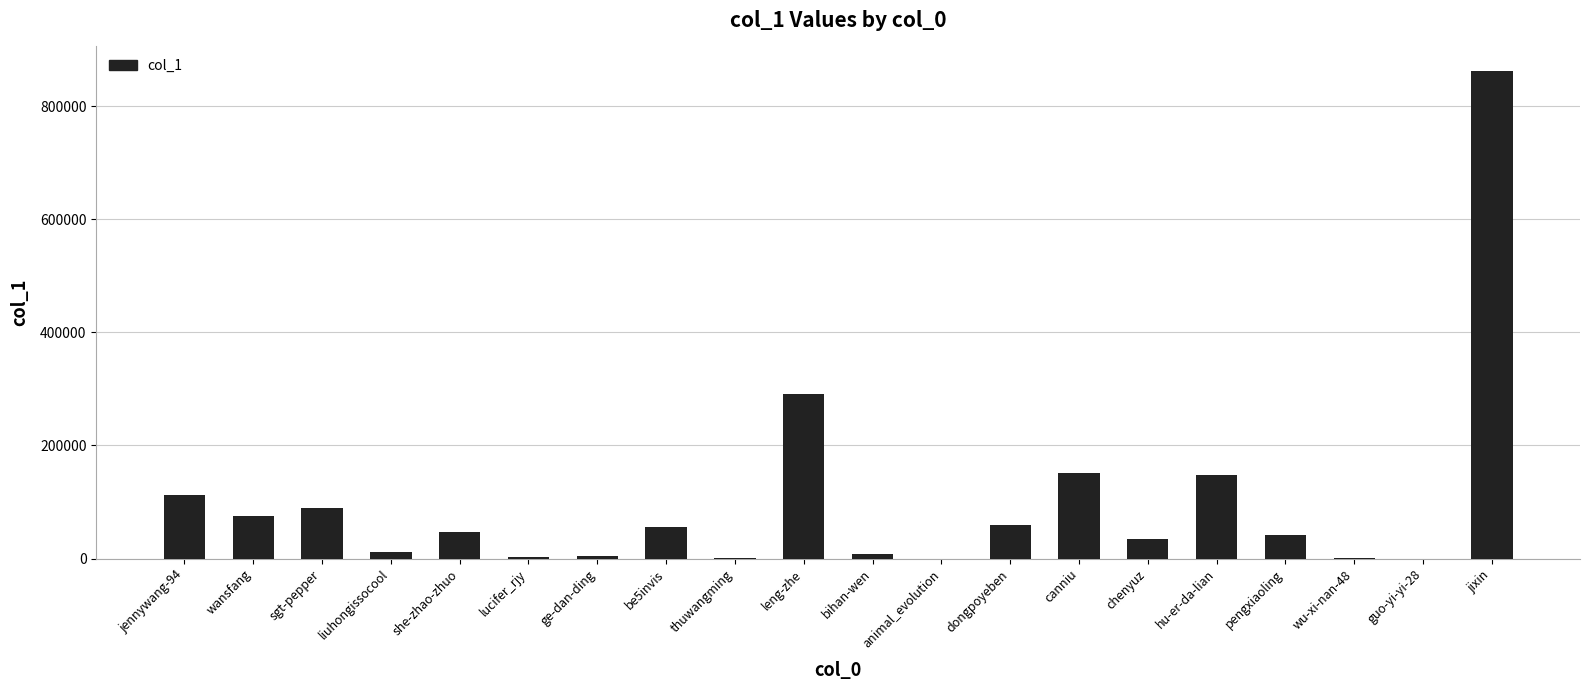

What is the sum of all values?

1995802